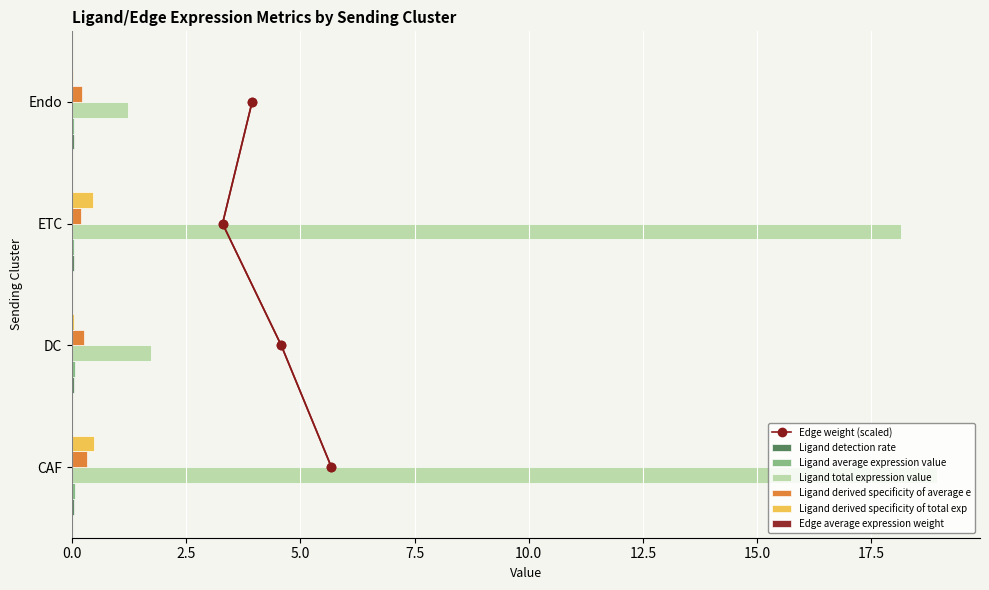

What is the sum of all Ligand total expression value values?

40.0